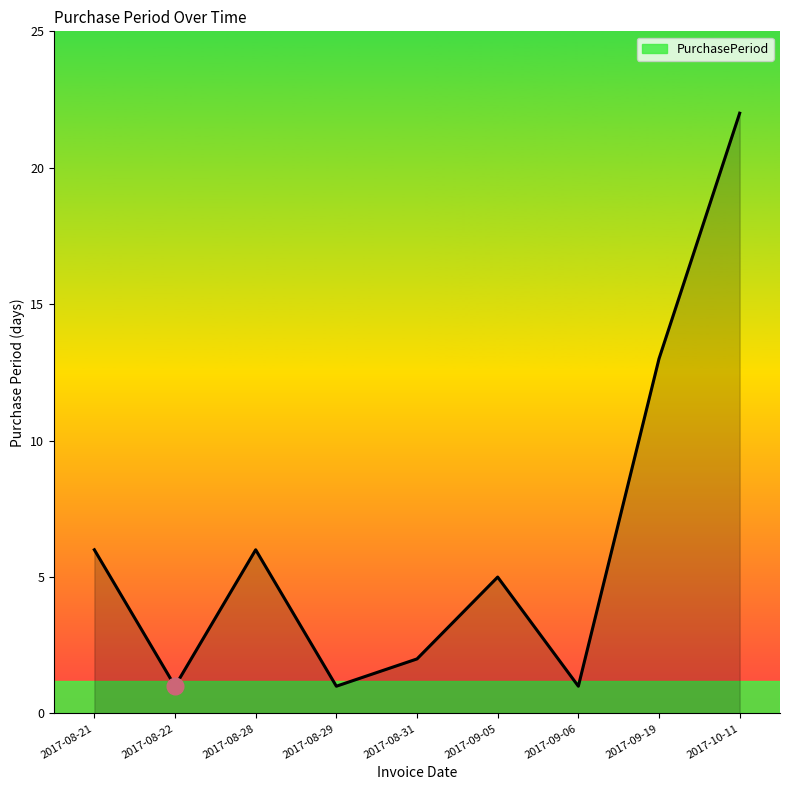

What position from the left is 2017-08-22?

2